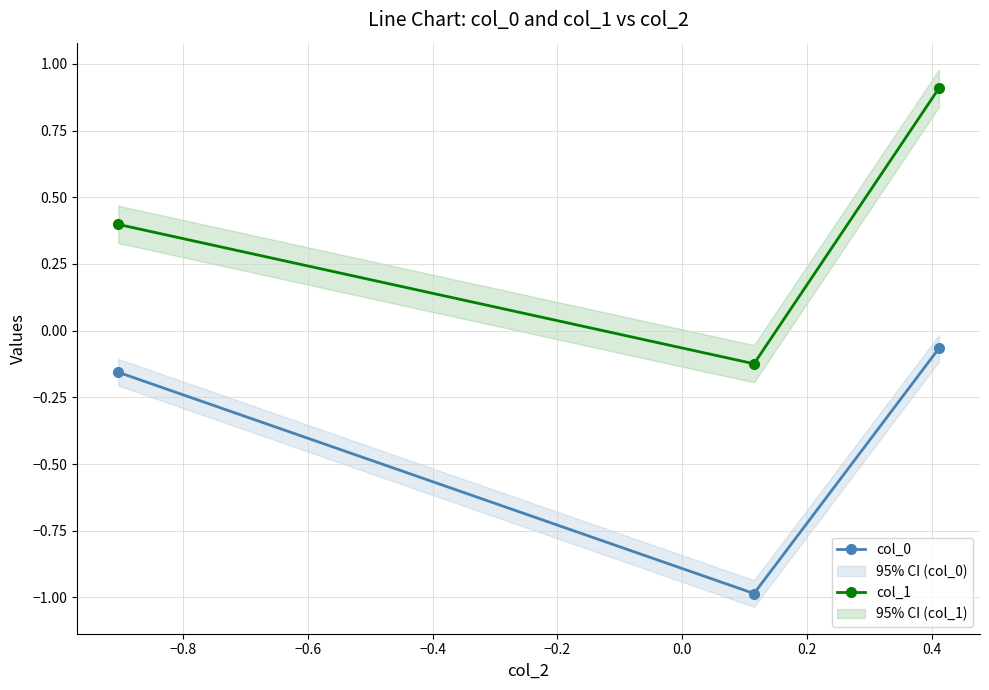

What is the value of the col_1 point at the 1st from the left?

0.4